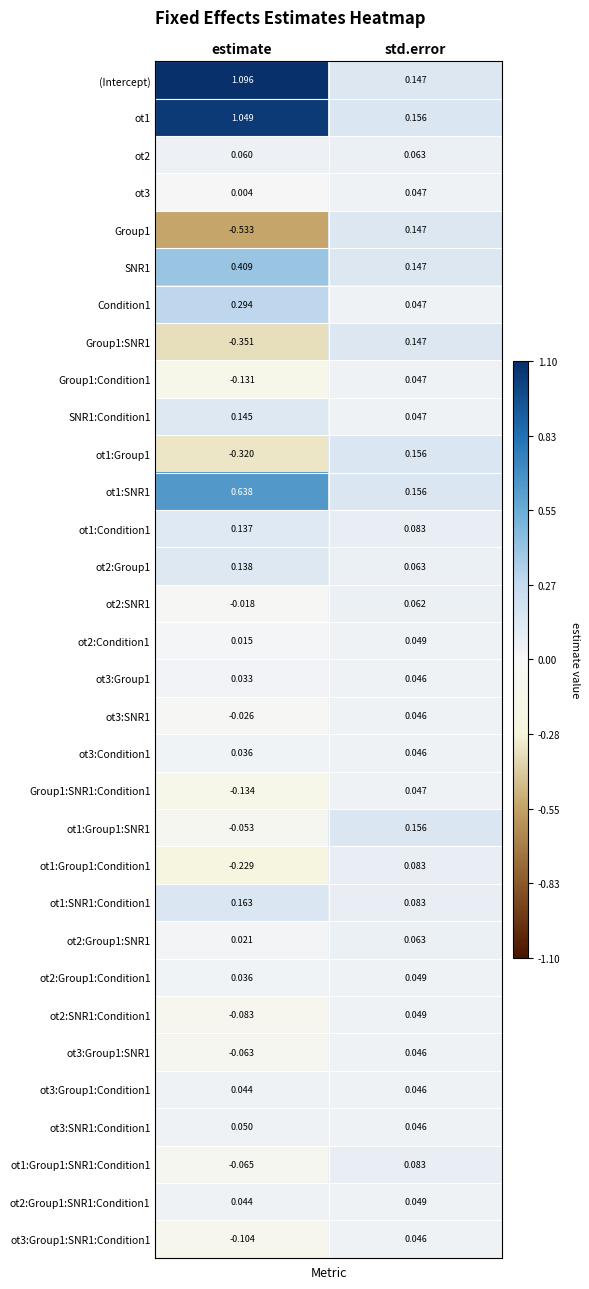

At which label does ot3:SNR1 reach its minimum?

estimate